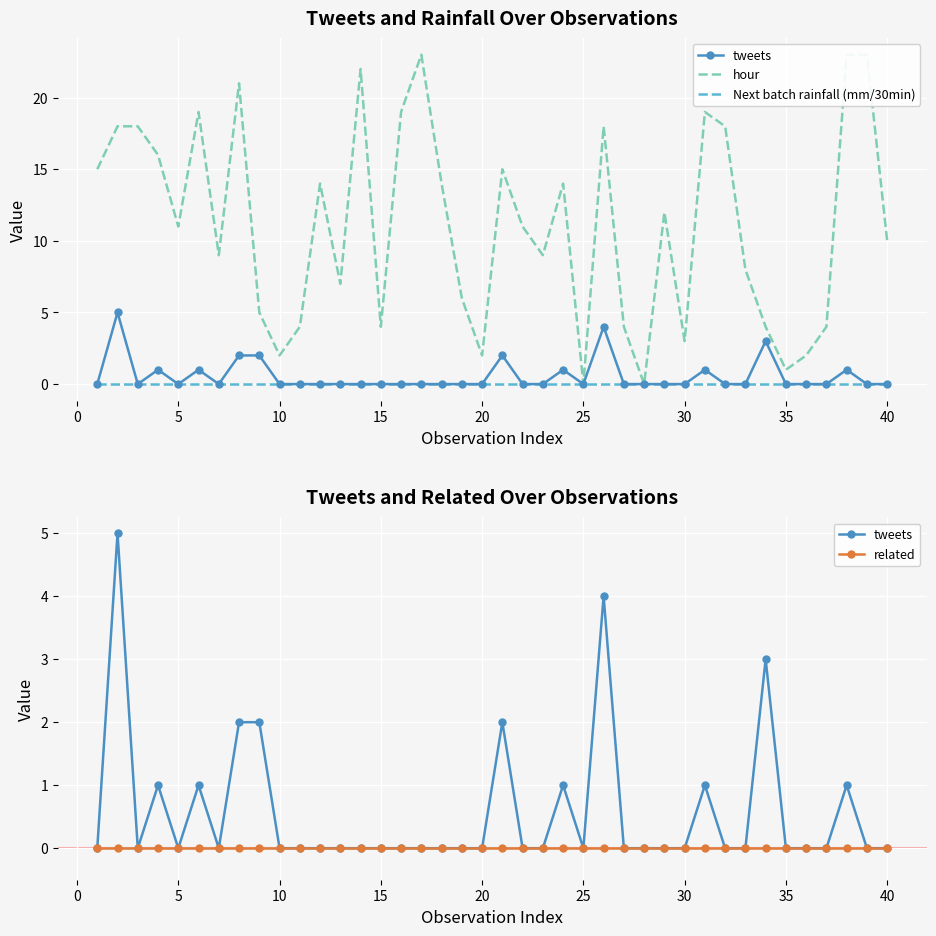

True or false: hour has more than 2 interior local peaks.

True